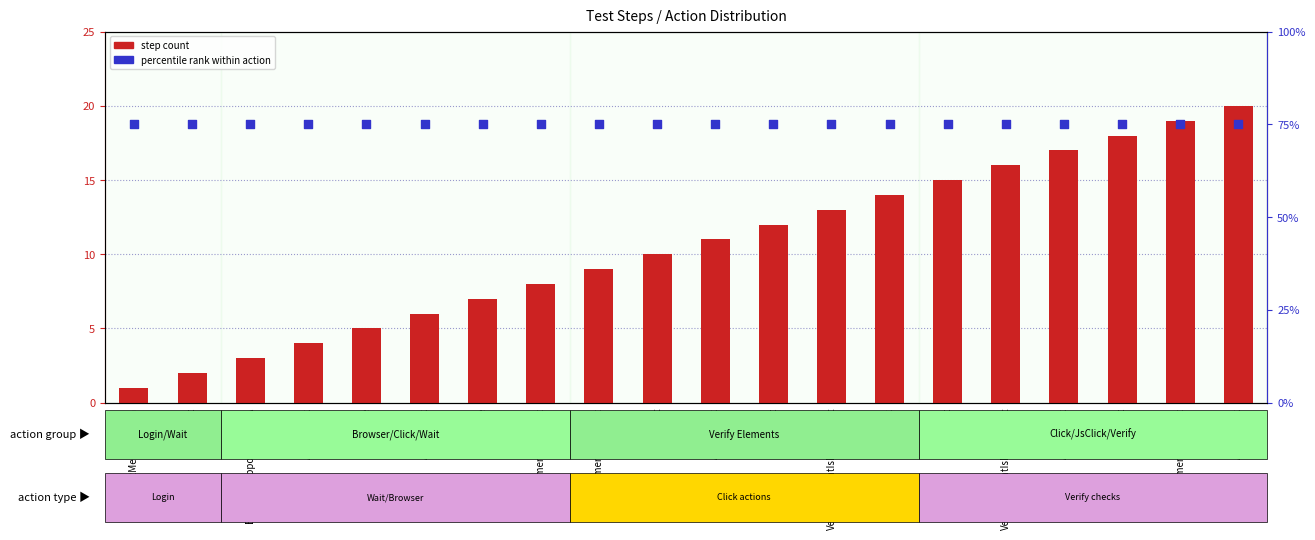

What is the total value across all series at ActionClick?

79